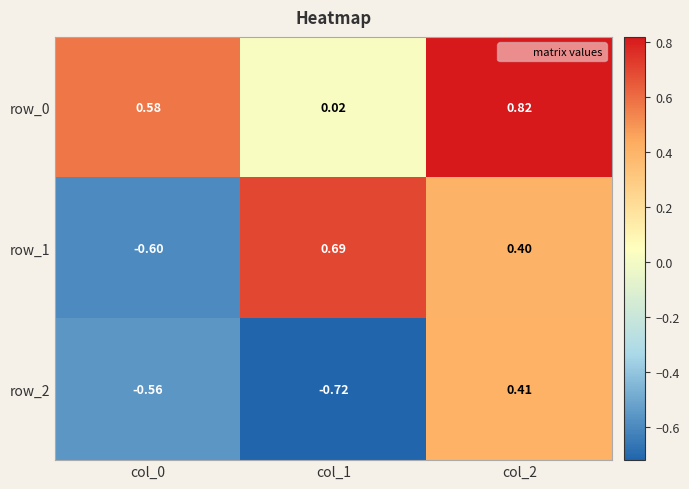

True or false: row_0 has a value of 0.3 at col_0.

False